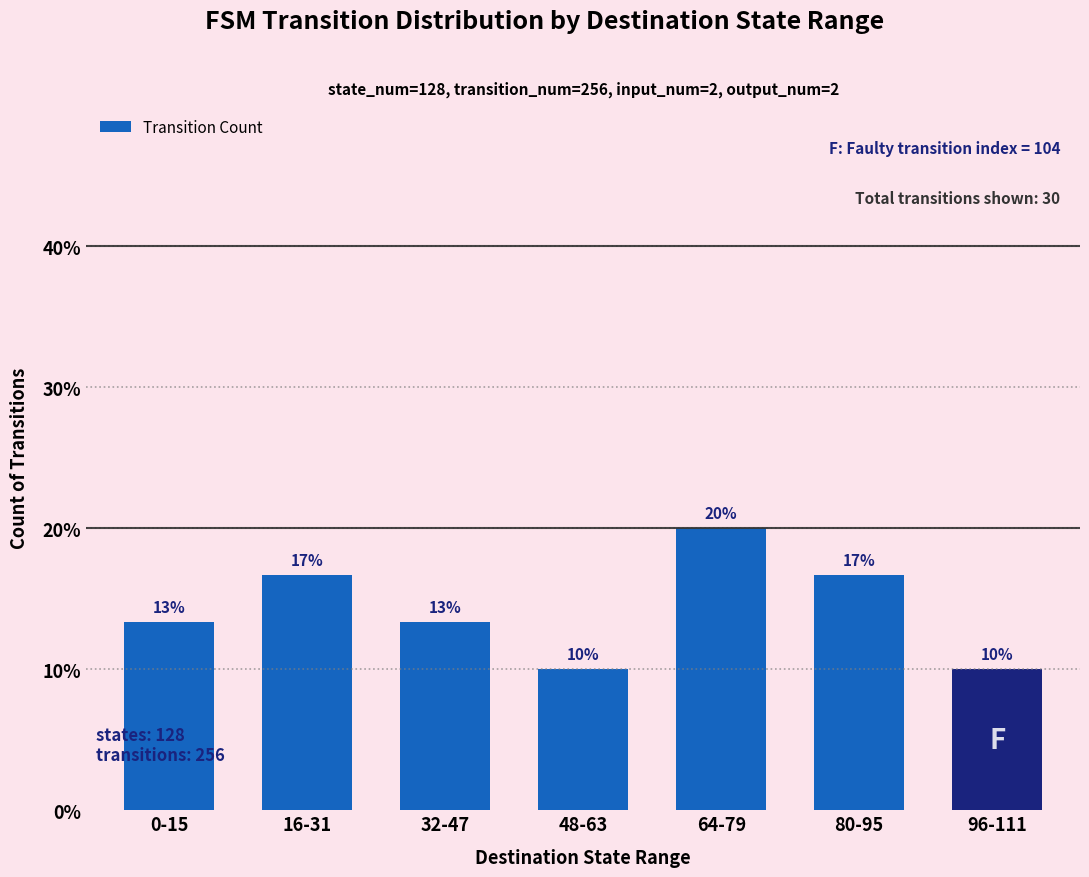

What is the sum of all values?

1.0